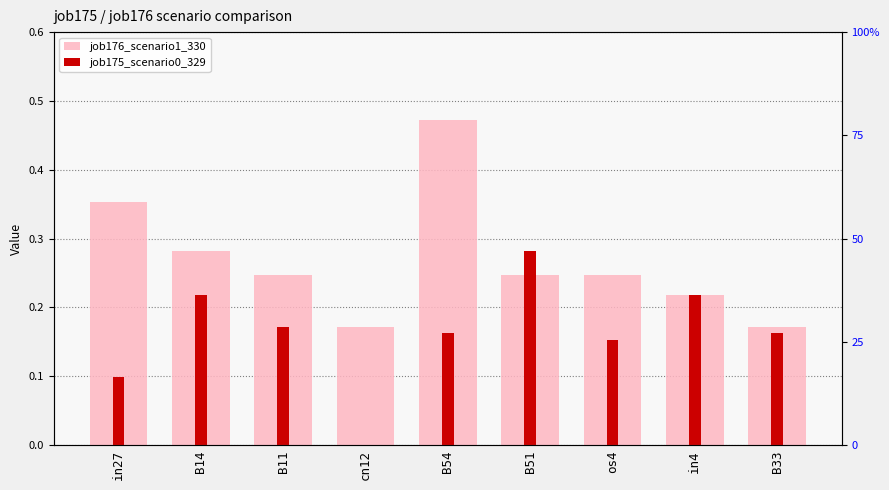

What is the sum of the job175_scenario0_329 values at B51 and cn12?

0.3